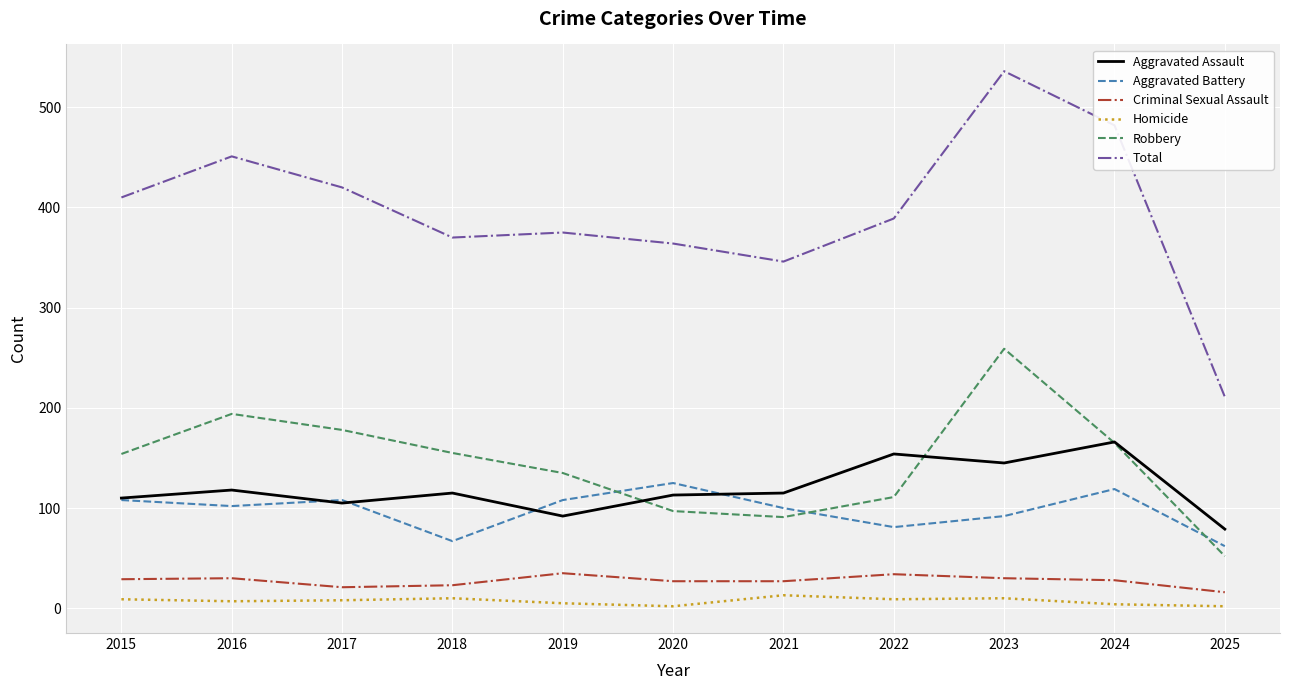

Which series has the largest range (max minus min)?

Total